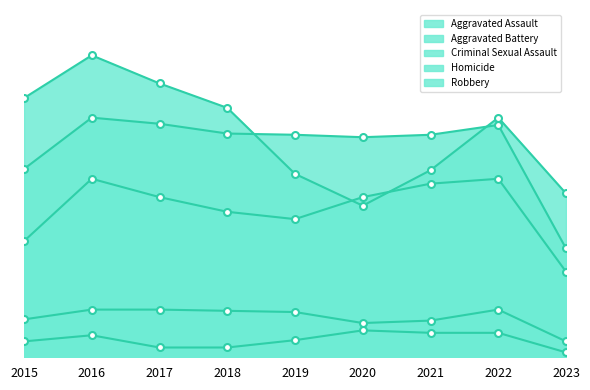

What is the average value of the Homicide series?

14